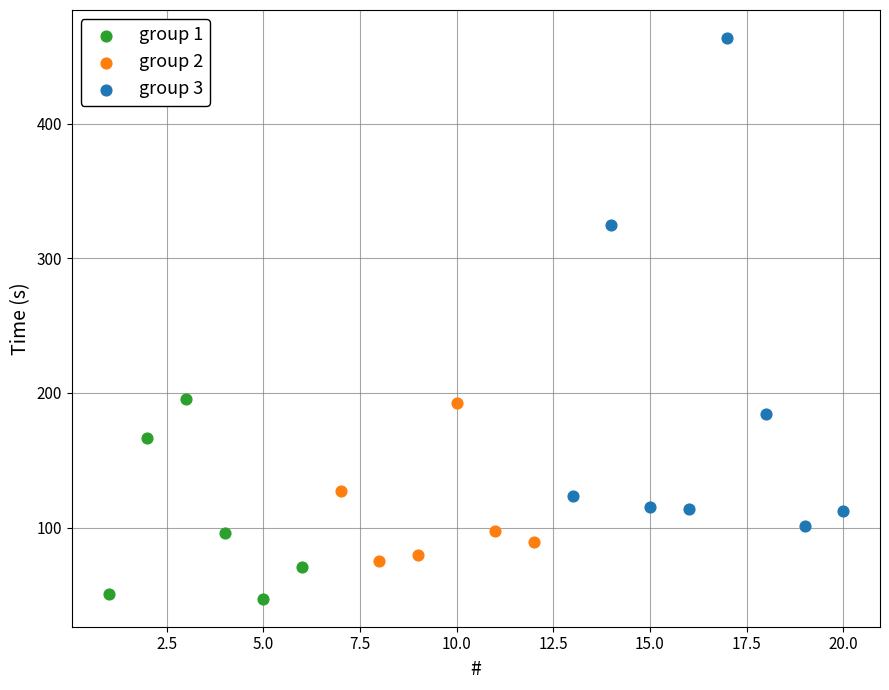

Which series reaches the maximum Y coordinate?

group 3